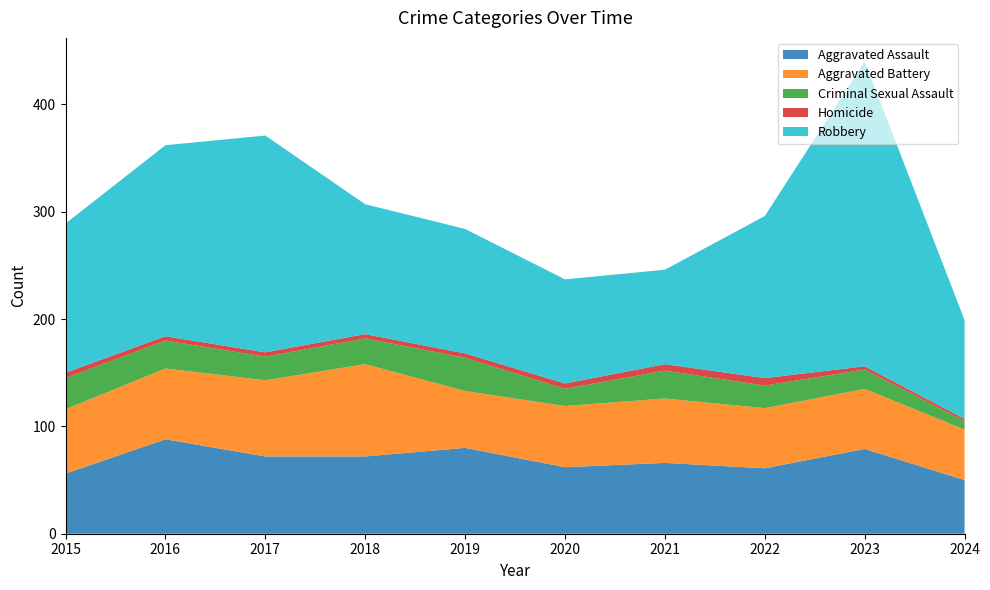

Reading left to right, extract all data points from this chart.

Aggravated Assault: 2015=56	2016=88	2017=72	2018=72	2019=80	2020=62	2021=66	2022=61	2023=79	2024=50
Aggravated Battery: 2015=60	2016=66	2017=71	2018=86	2019=53	2020=57	2021=60	2022=56	2023=56	2024=47
Criminal Sexual Assault: 2015=29	2016=26	2017=22	2018=24	2019=31	2020=16	2021=26	2022=21	2023=18	2024=8
Homicide: 2015=5	2016=4	2017=4	2018=4	2019=4	2020=5	2021=6	2022=7	2023=3	2024=2
Robbery: 2015=139	2016=178	2017=202	2018=121	2019=116	2020=97	2021=88	2022=151	2023=284	2024=92